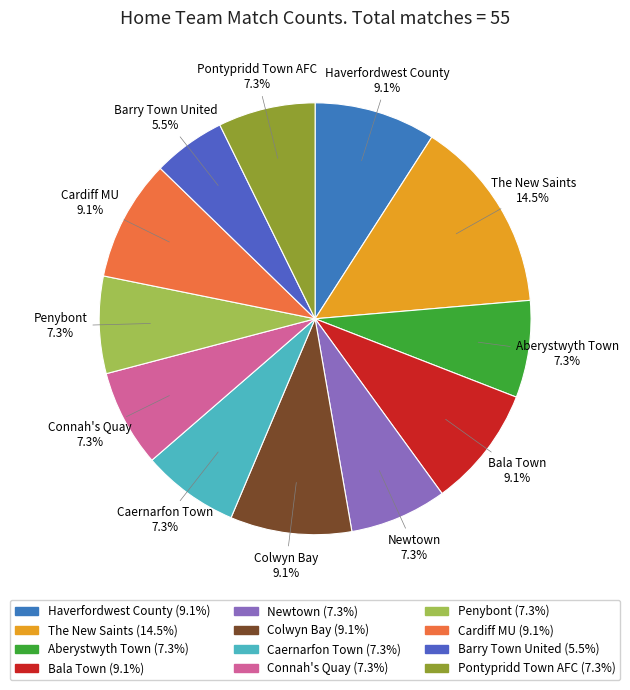

Is Connah's Quay the majority of the pie?

No